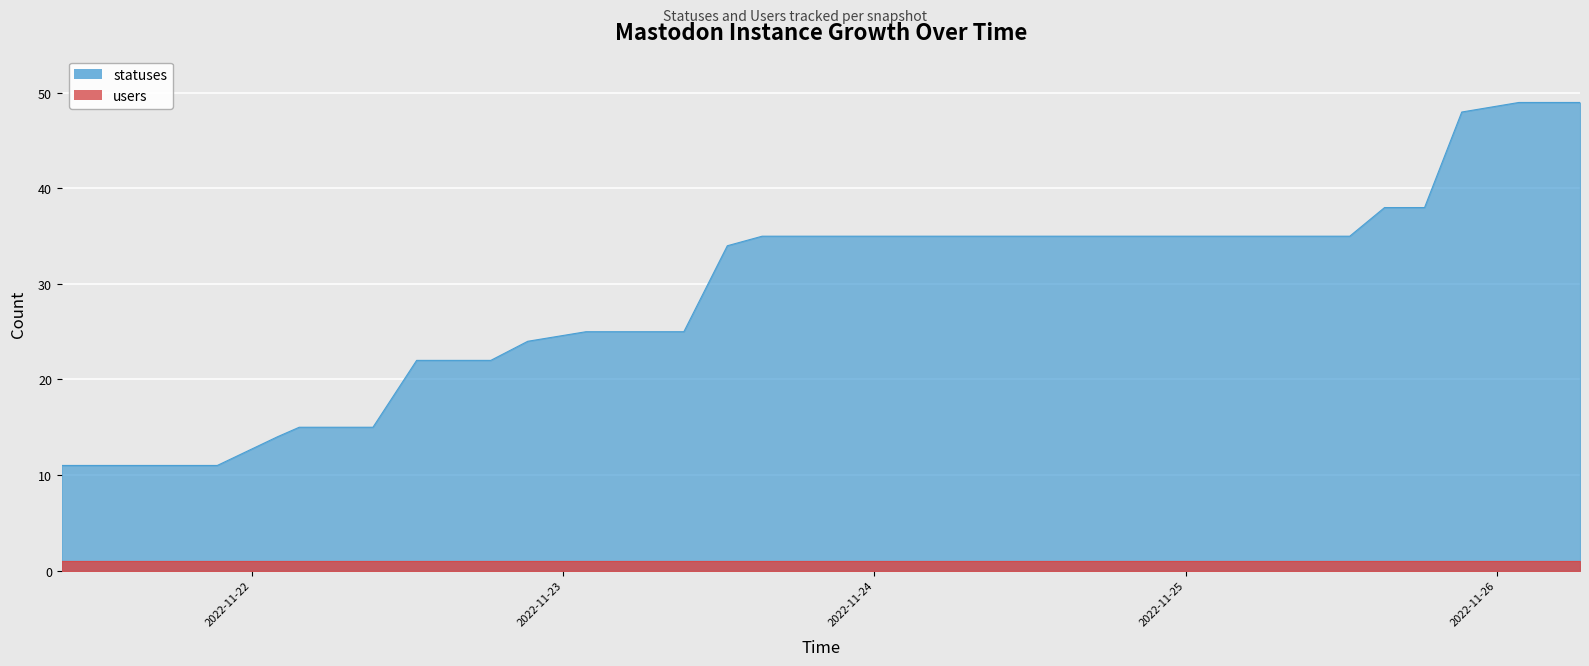

What is the greatest value displayed?

49